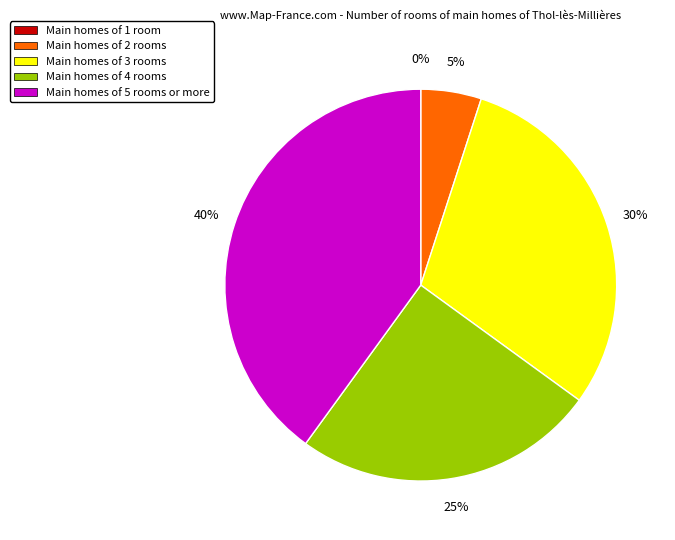

Is Inactive the majority of the pie?

No